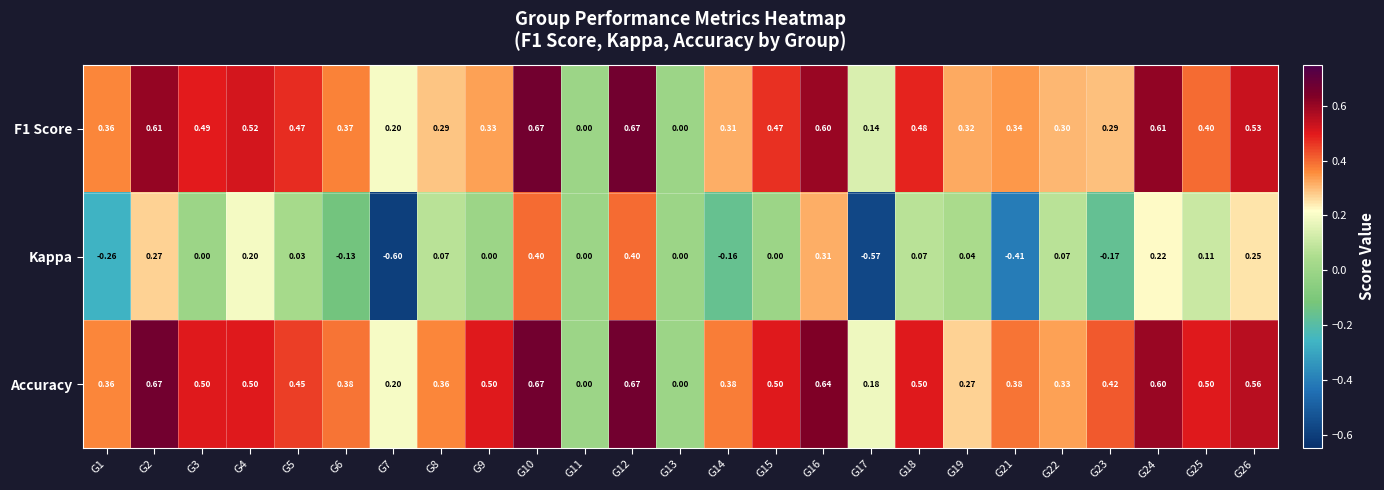

Is the value of Accuracy at G15 greater than the value of F1 Score at G16?

No